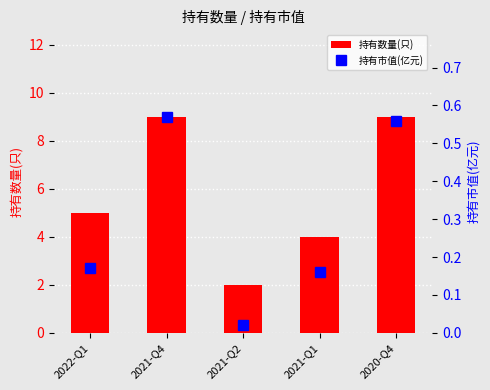

Between 2022-Q1 and 2021-Q1, which is larger?

2022-Q1